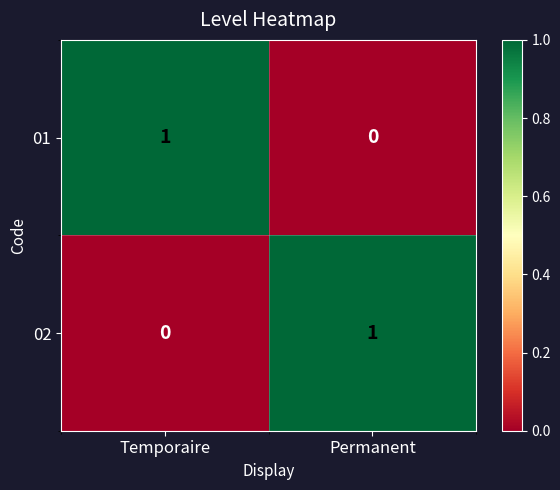

At which label is 01 closest to 0?

Permanent